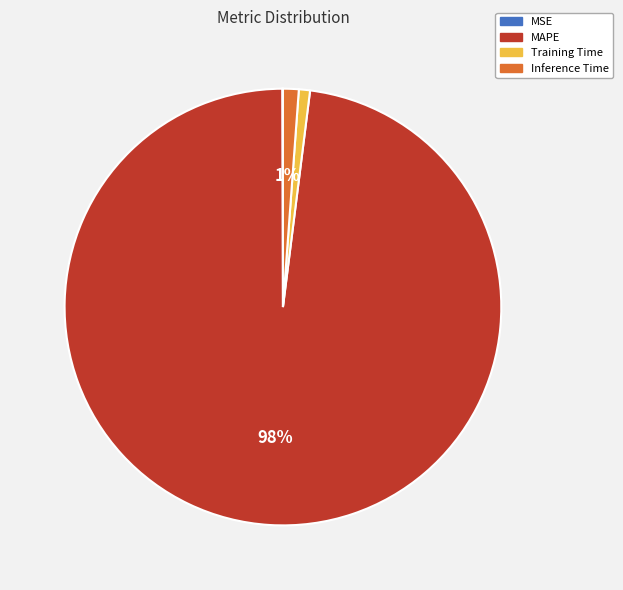

Is there any slice that represents more than half of the pie?

Yes